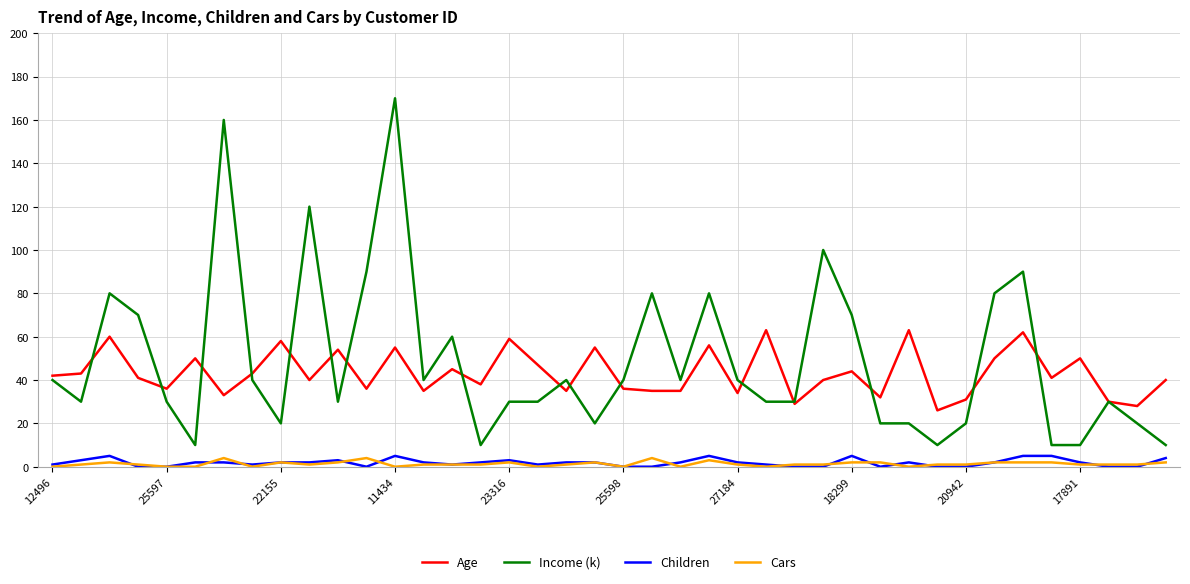

Which series has the largest total across all categories?

Income (k)